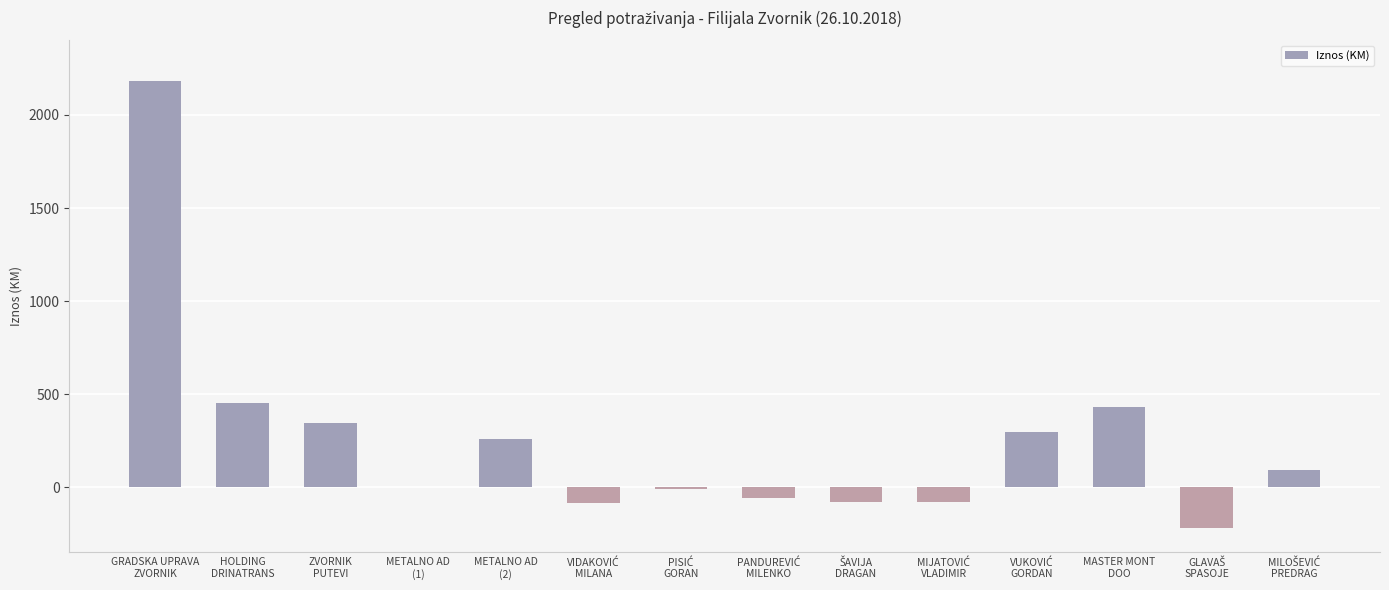

What is the greatest value displayed?

2184.0